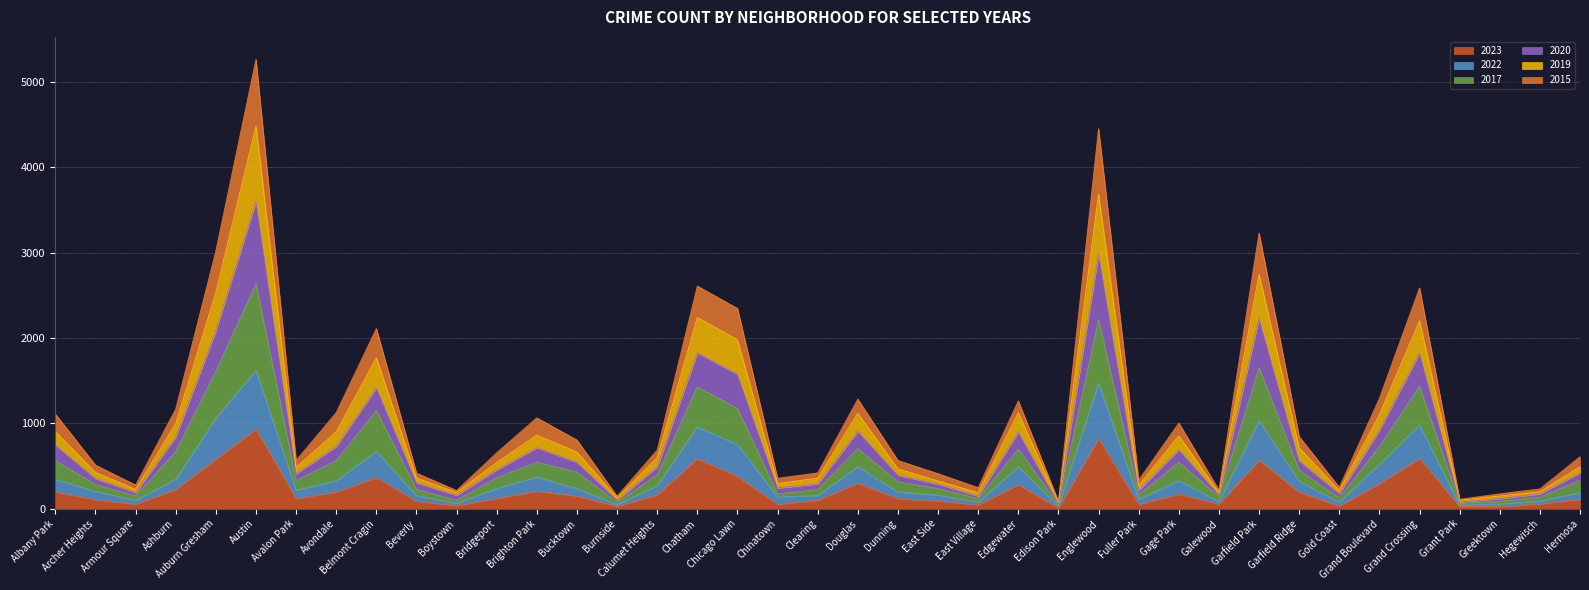

Which series has the largest total across all categories?

2017